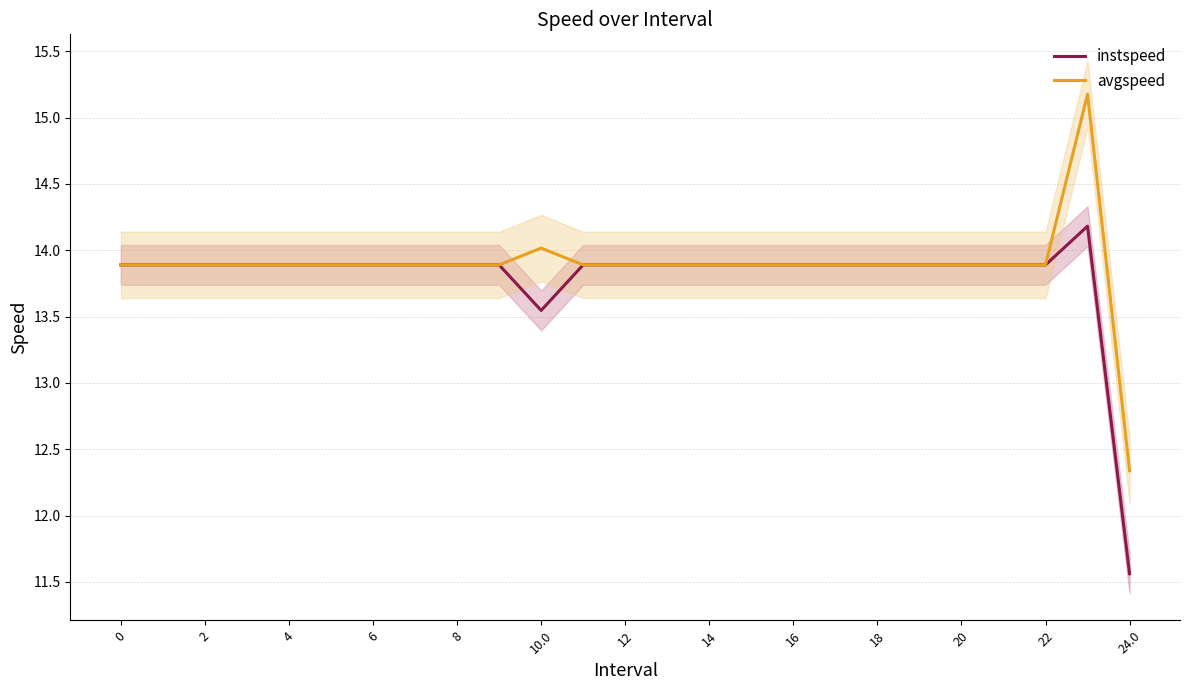

True or false: avgspeed has more than 1 interior local peaks.

True